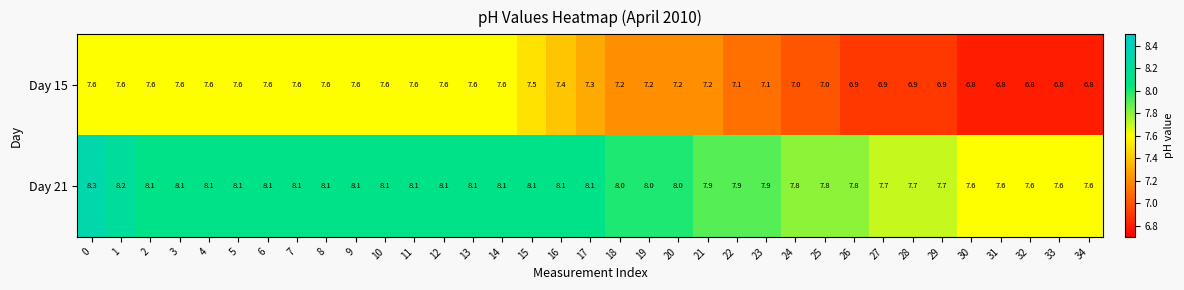

Count the Day 15 values in the range 6 to 7.

11